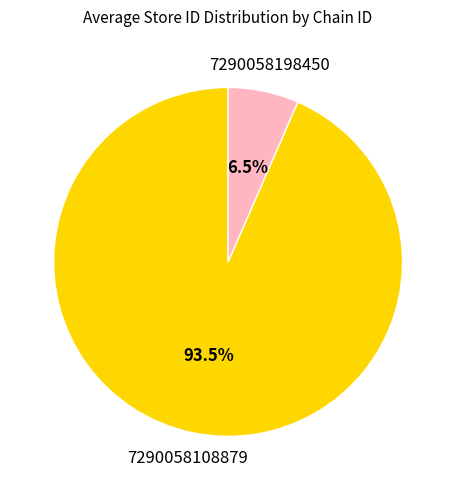

Is there any slice that represents more than half of the pie?

Yes